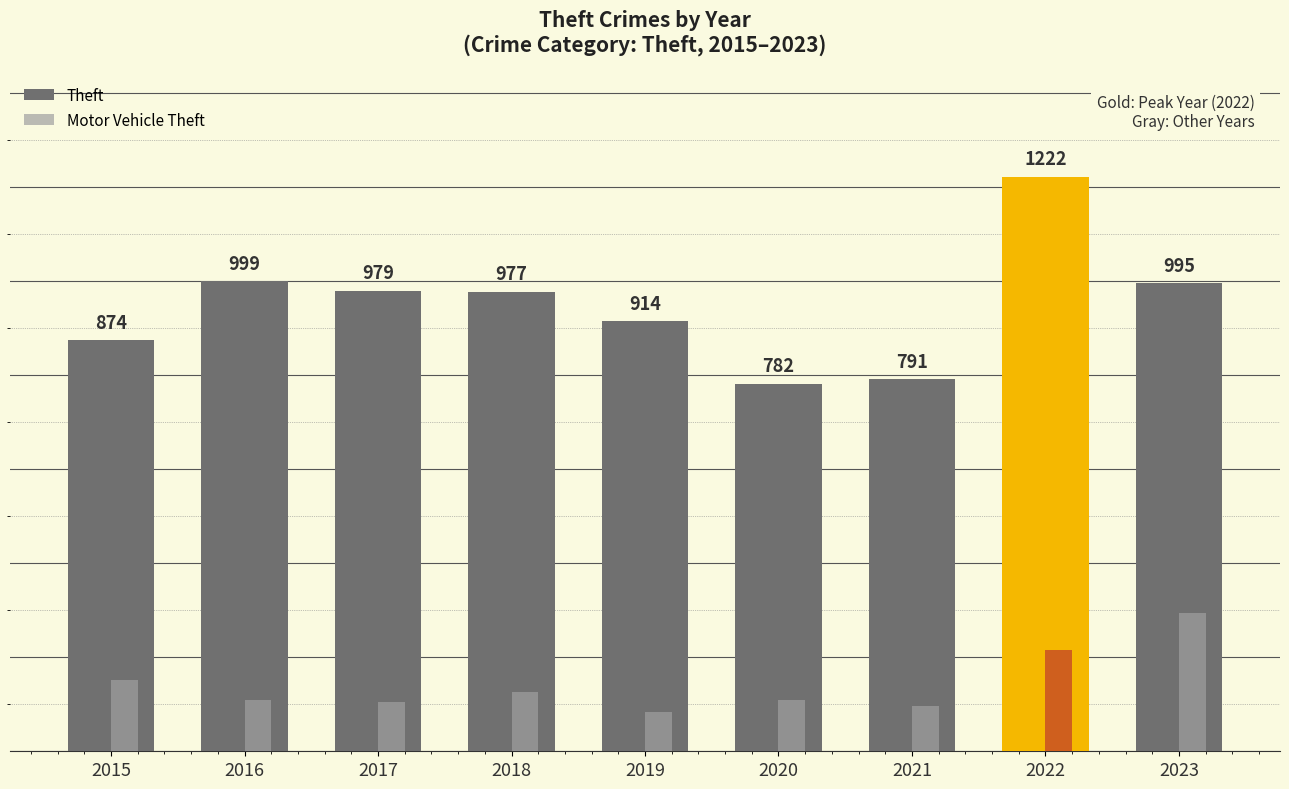

List the labels in order of Theft value, smallest first.

2020, 2021, 2015, 2019, 2018, 2017, 2023, 2016, 2022